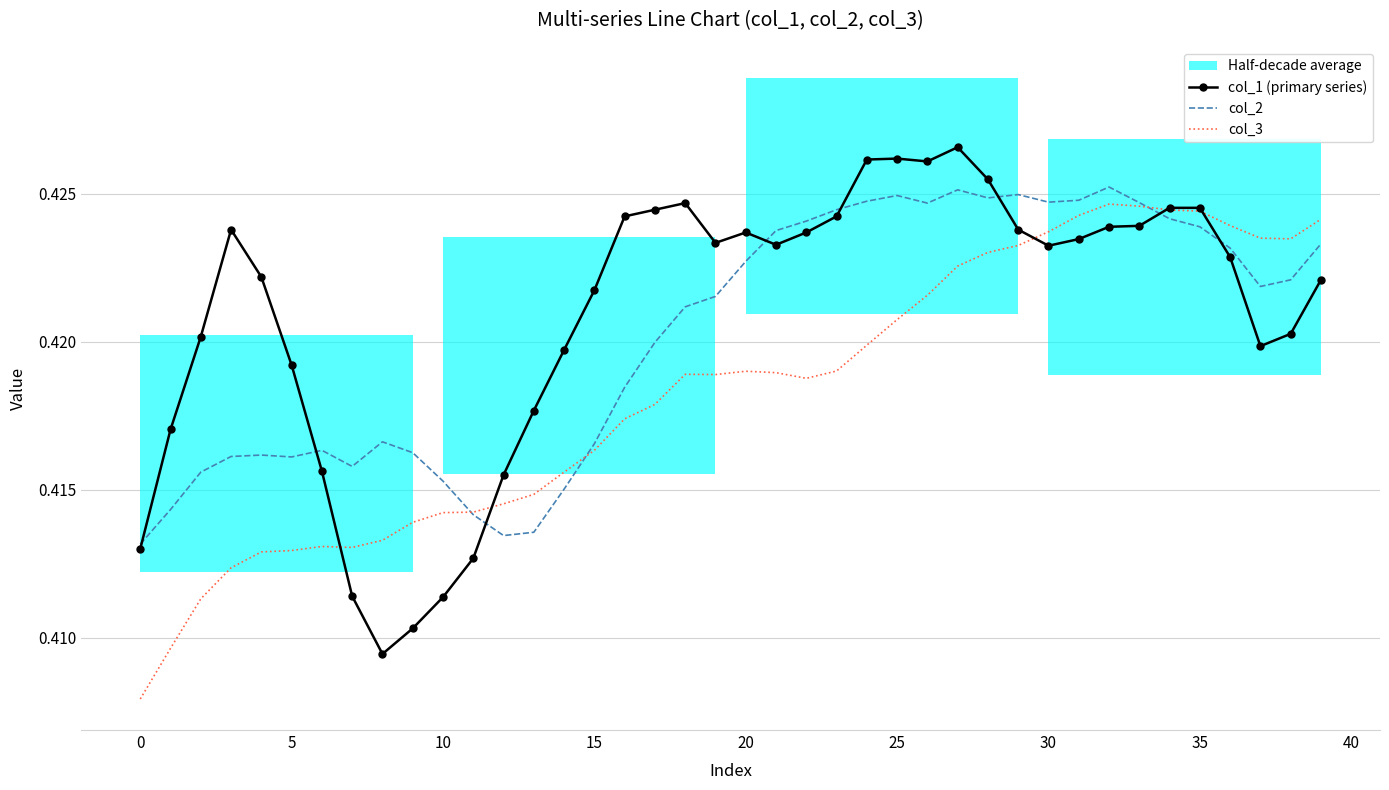

Is this an area chart (filled region under the line)?

No